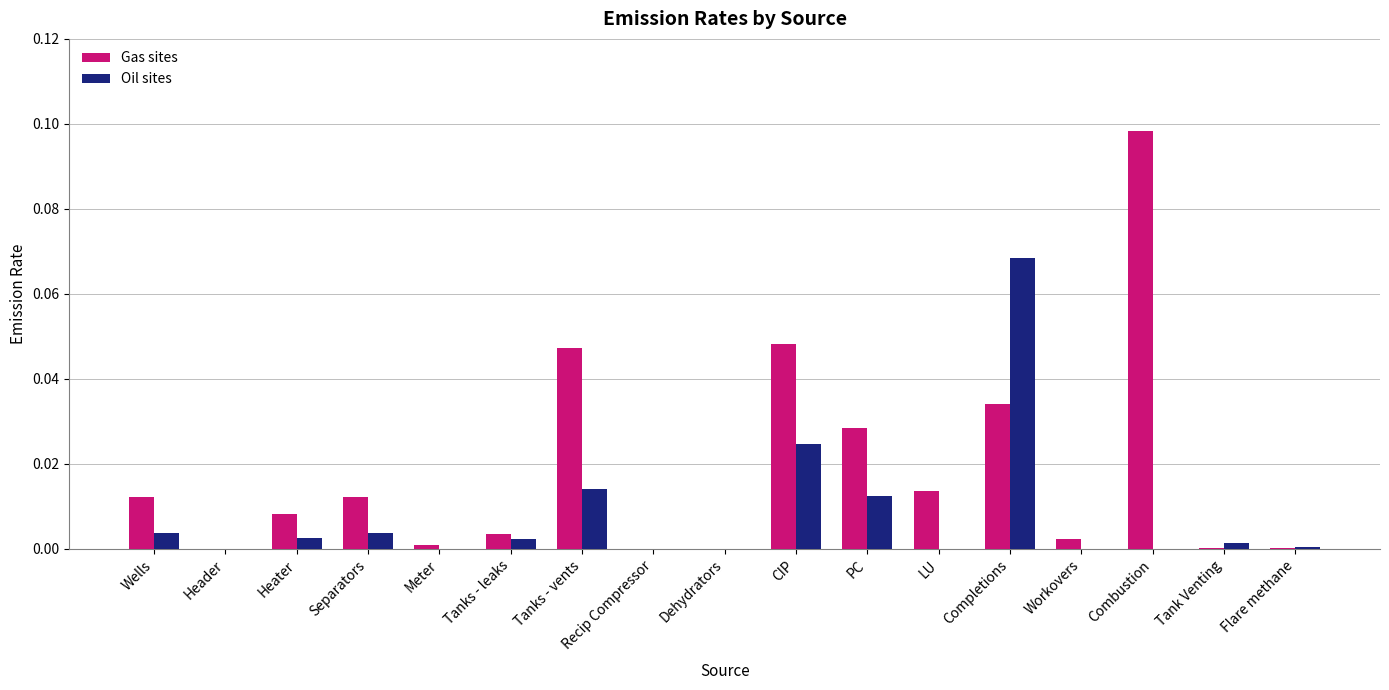

How many data points does each series have?

17